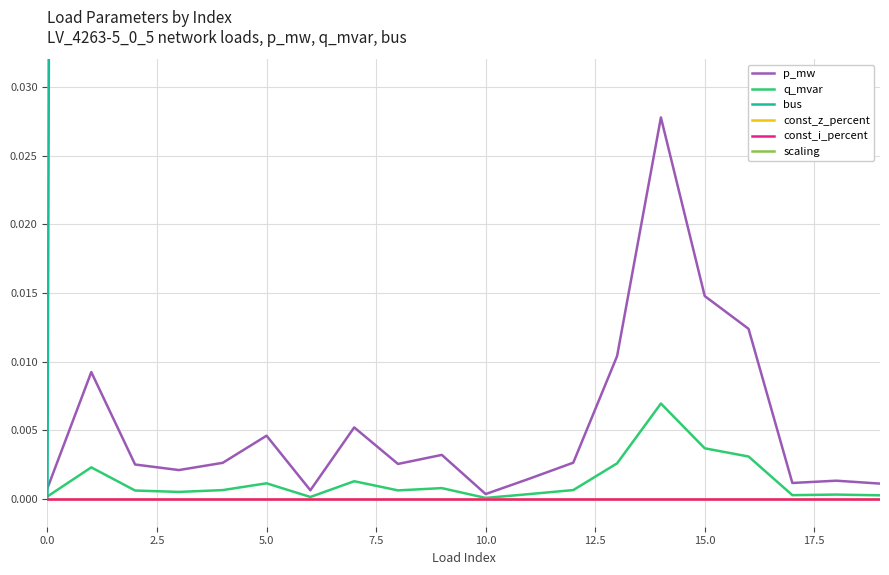

The value of bus at 13 is 32.3. True or false?

False